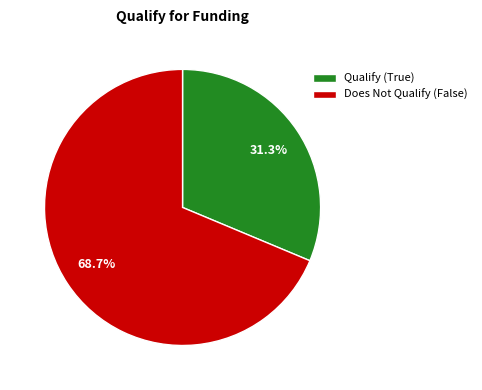

Is there a majority slice in this chart?

Yes